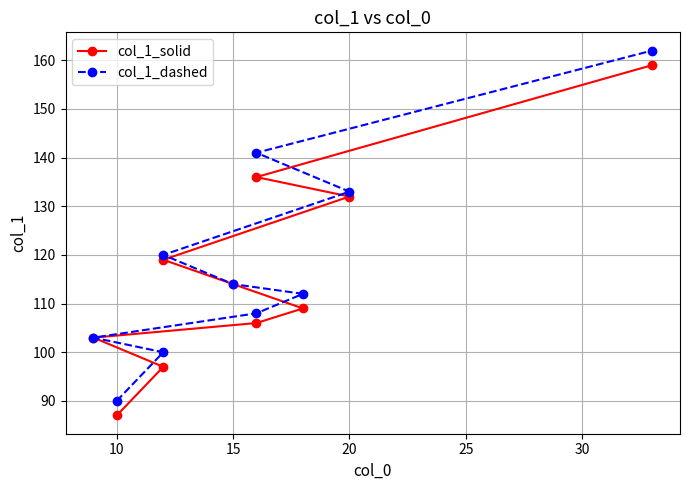

At how many categories does at least one series exceed 93?

9